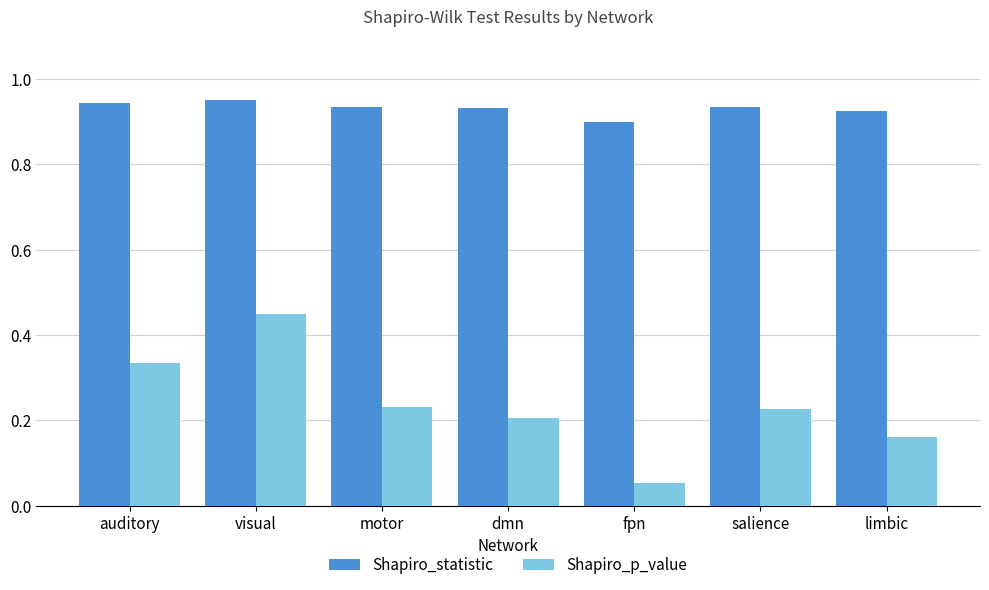

How many Shapiro_p_value values are between 0 and 1?

7